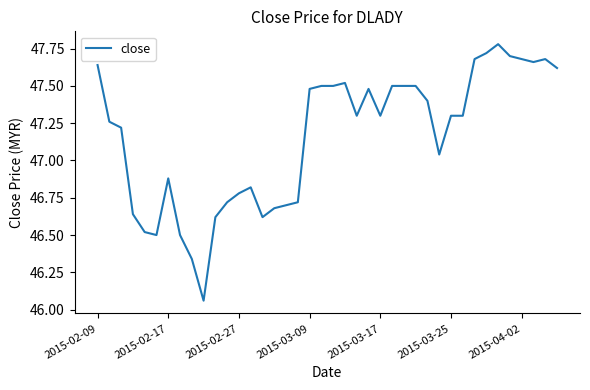

How many points are lower than both their immediate neighbors (excluding endpoints)?

7